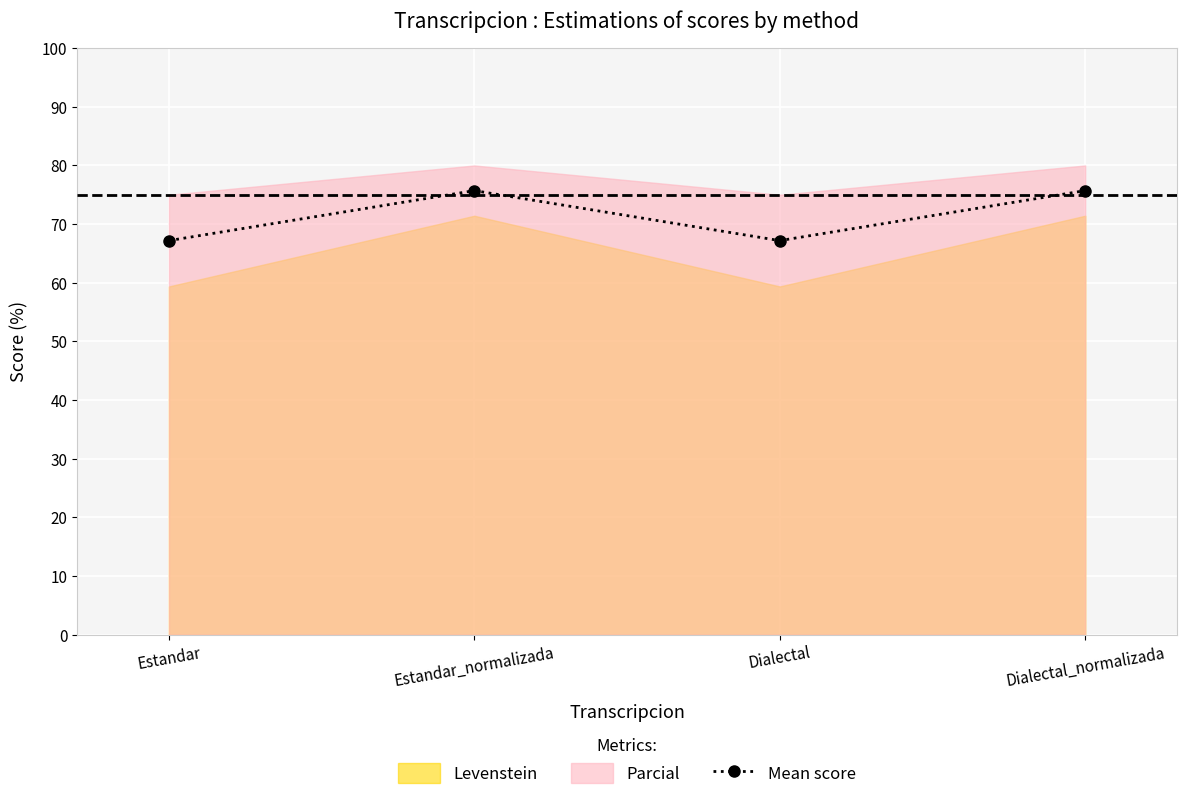

True or false: the data shows 20.5 at Estandar.

False